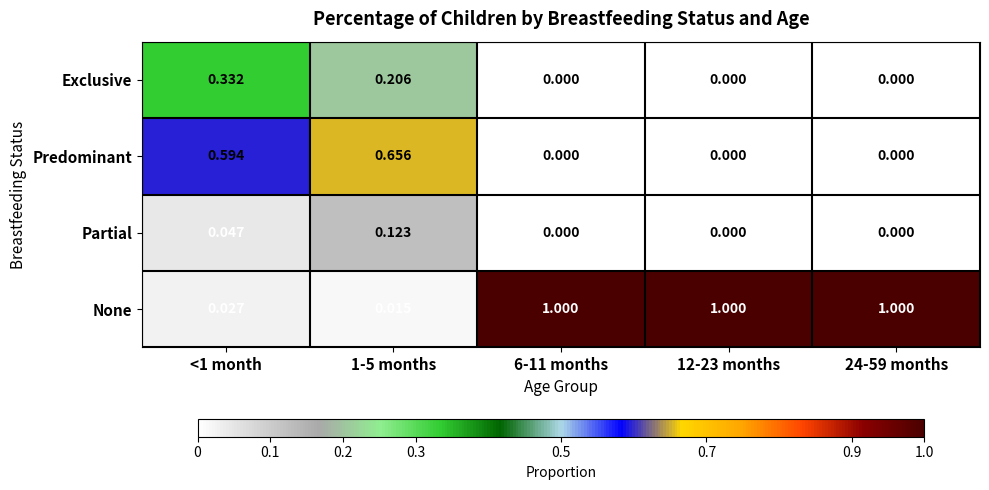

Which series has the widest spread of values?

None